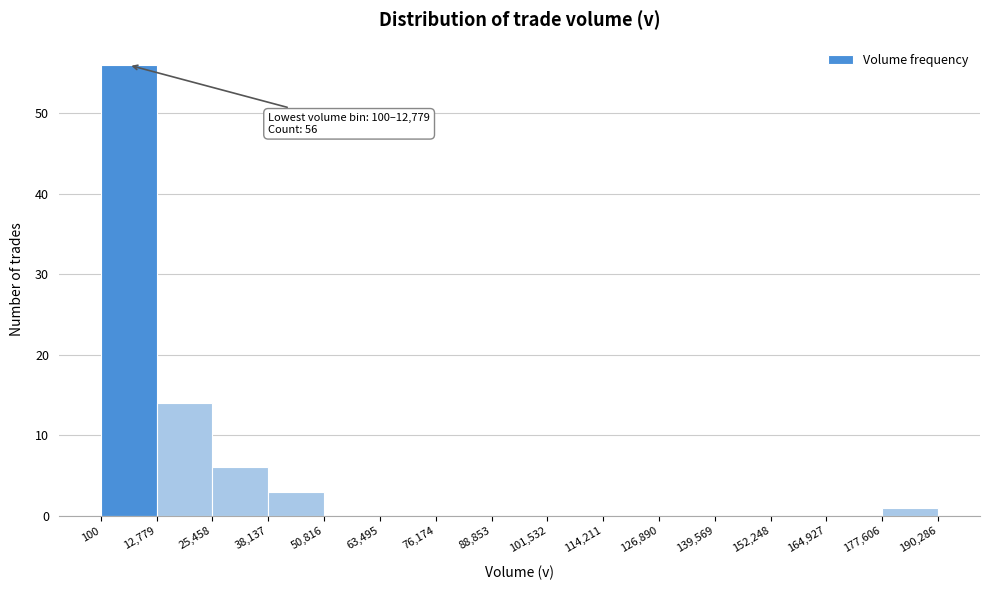

Which range on the x-axis has the tallest bar?

100 to 12,779